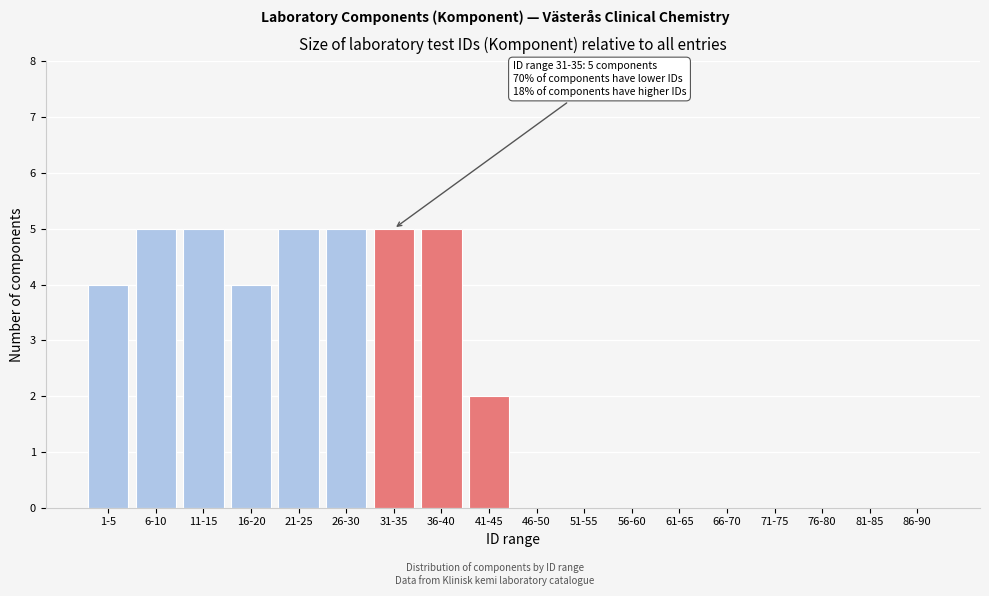

Reading left to right, list all the values displayed in this chart.

1-5=4	6-10=5	11-15=5	16-20=4	21-25=5	26-30=5	31-35=5	36-40=5	41-45=2	46-50=0	51-55=0	56-60=0	61-65=0	66-70=0	71-75=0	76-80=0	81-85=0	86-90=0